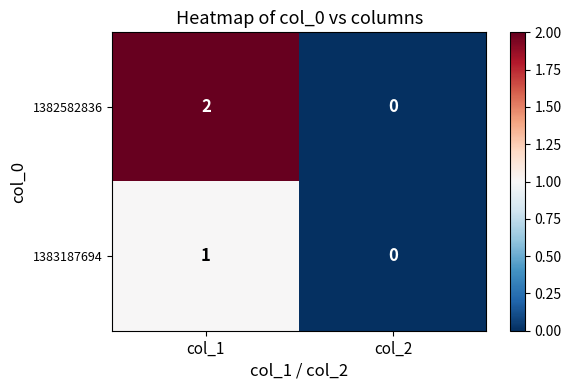

List the series in order of their overall mean, lowest first.

1383187694, 1382582836